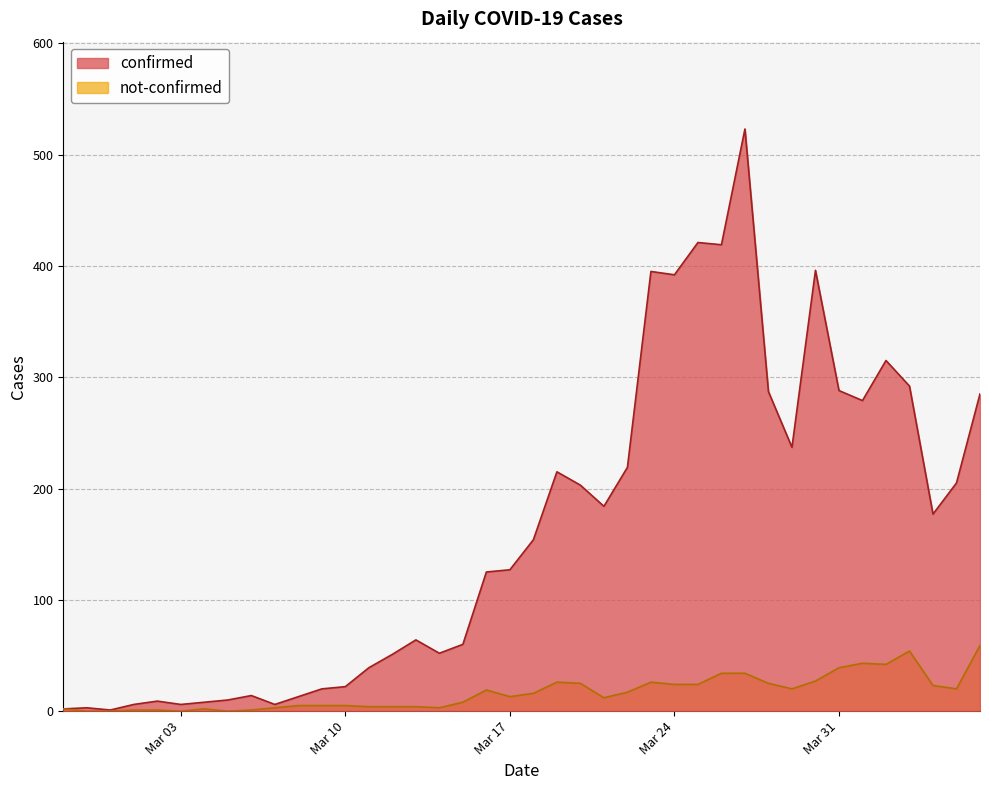

Does the chart display data point markers on the line(s)?

No